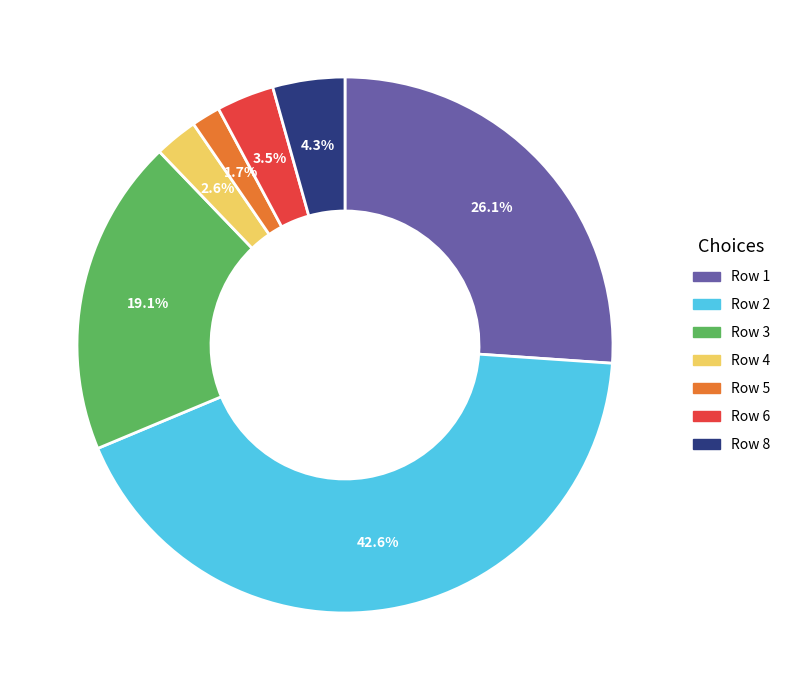

Does Row 1 represent more than half of the total?

No